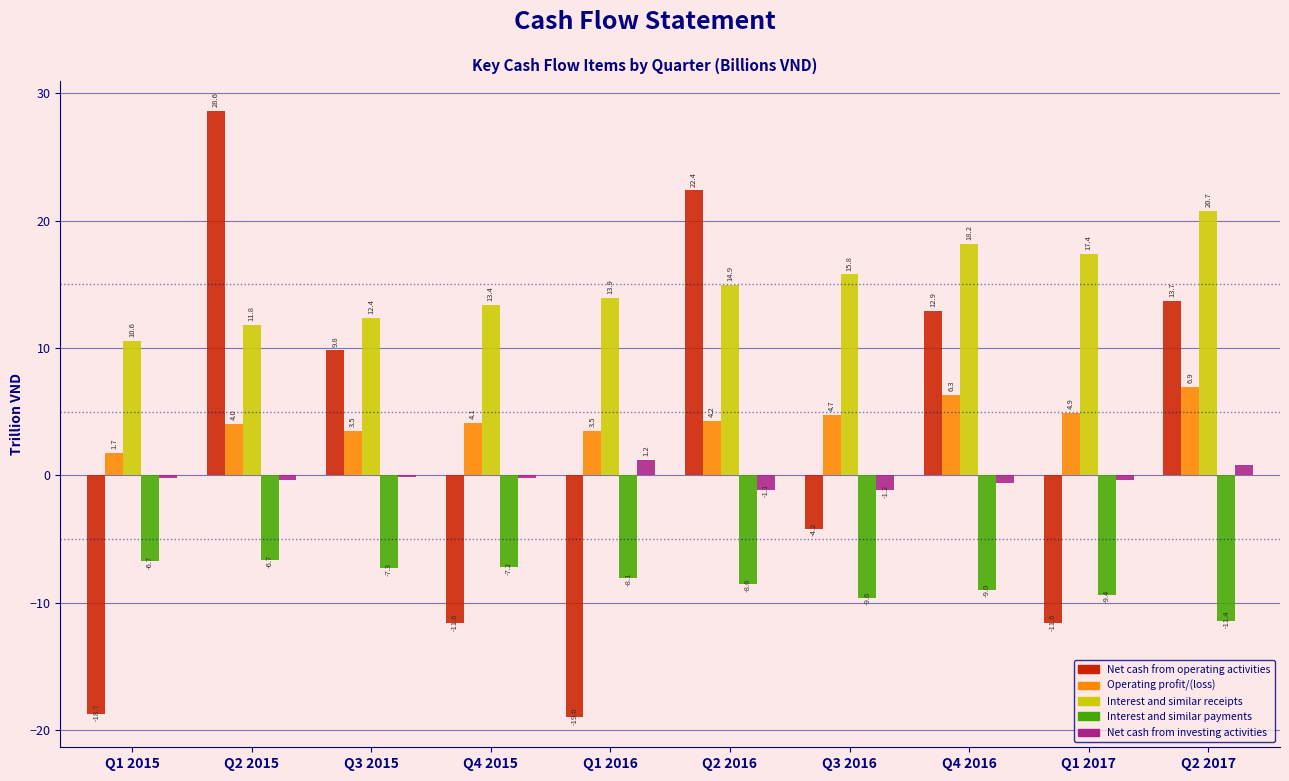

Is it true that Operating profit/(loss) equals 4.0 at Q2 2015?

True